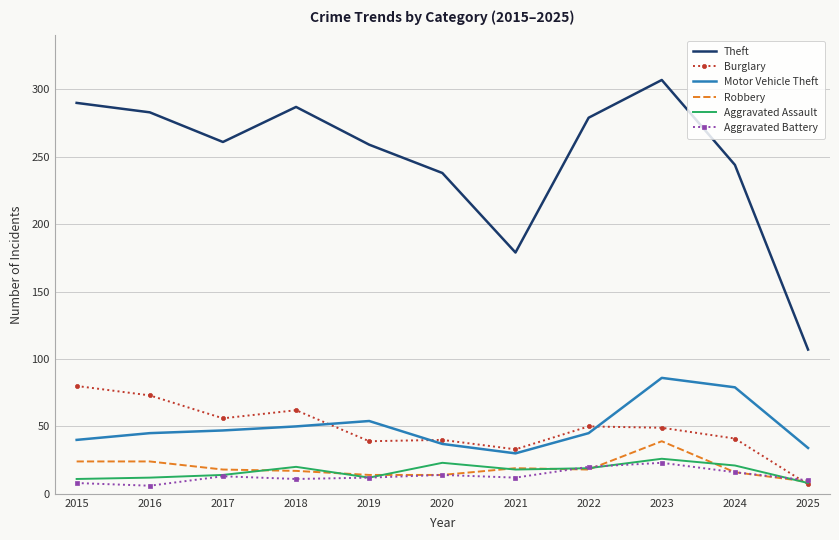

What is the highest value of the Motor Vehicle Theft series?

86